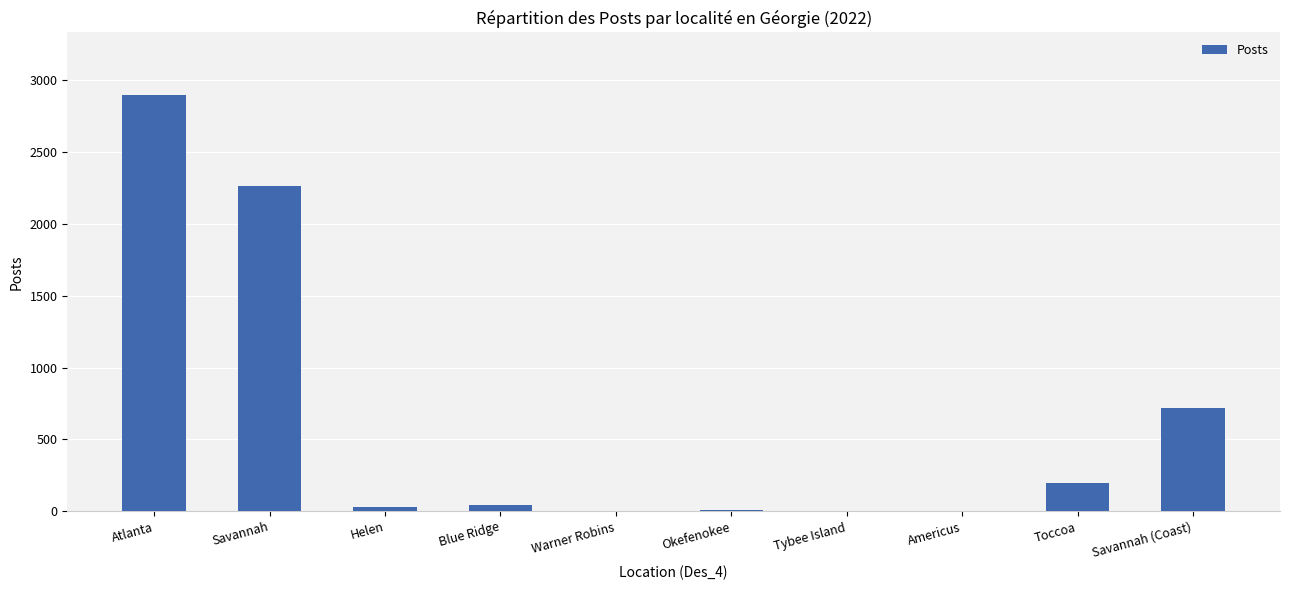

The chart shows a value of 1 at Warner Robins. True or false?

True